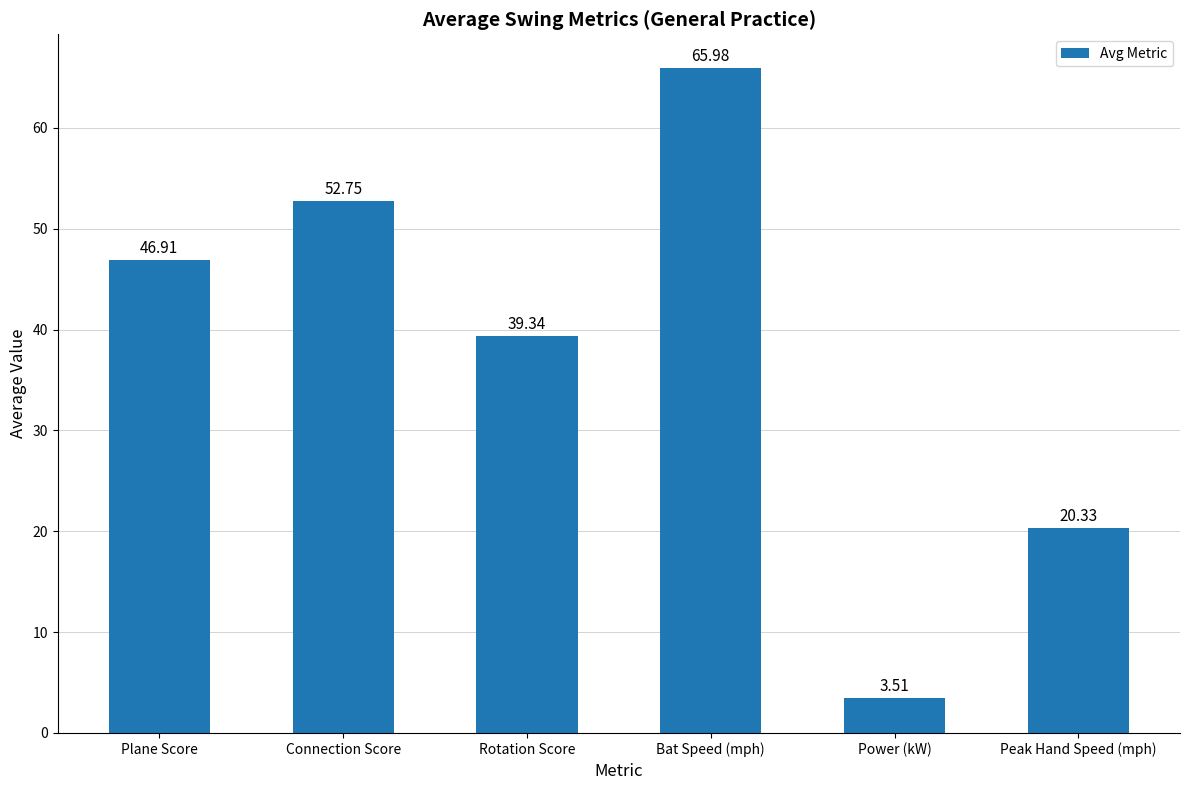

Is it true that the value at Bat Speed (mph) is 25.2?

False